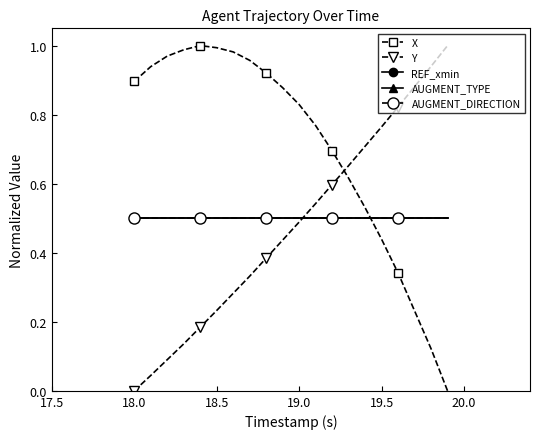

Does the chart have visible grid lines?

No